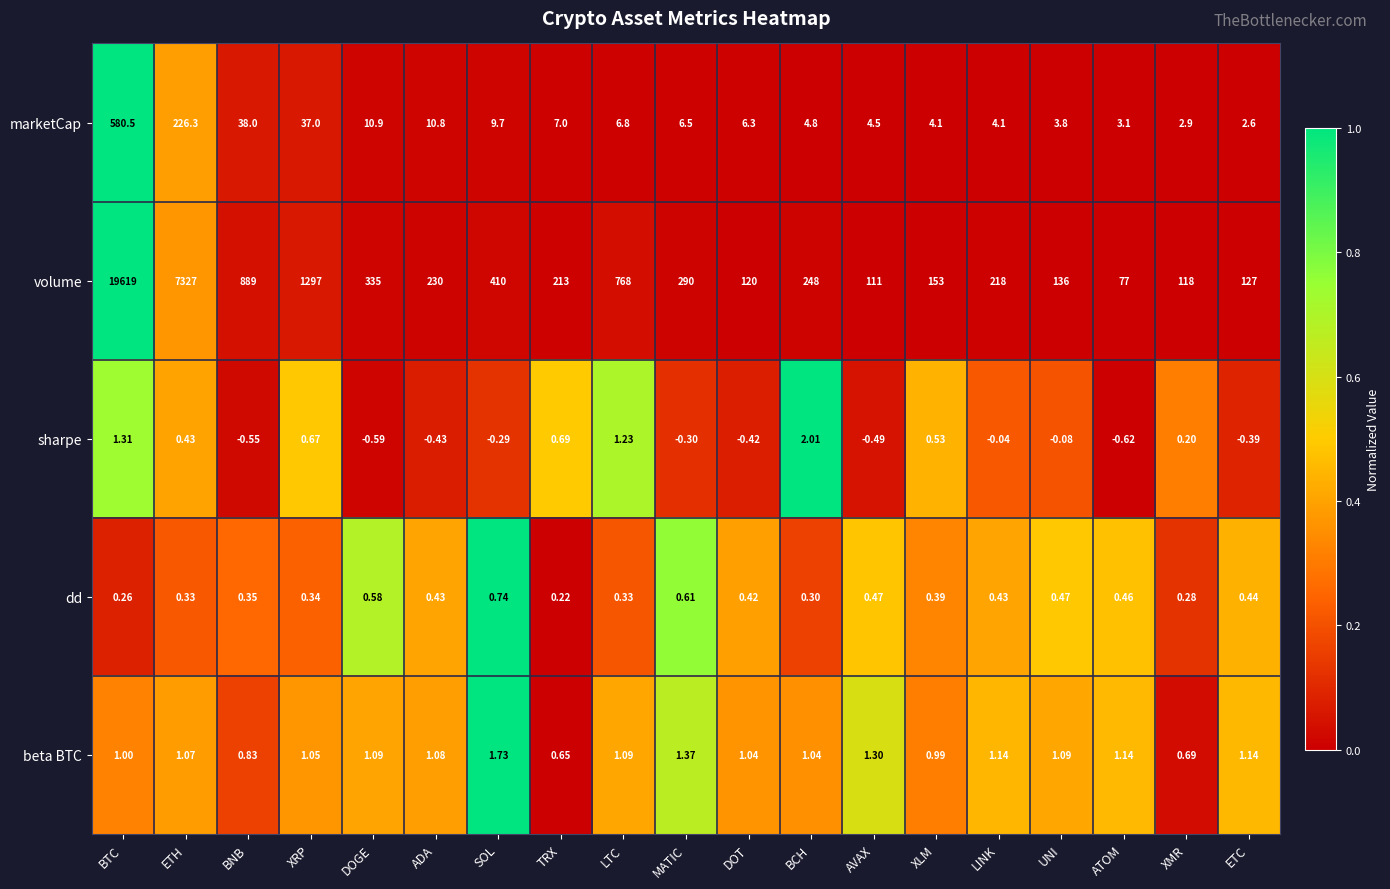

At how many categories does at least one series exceed 0?

19